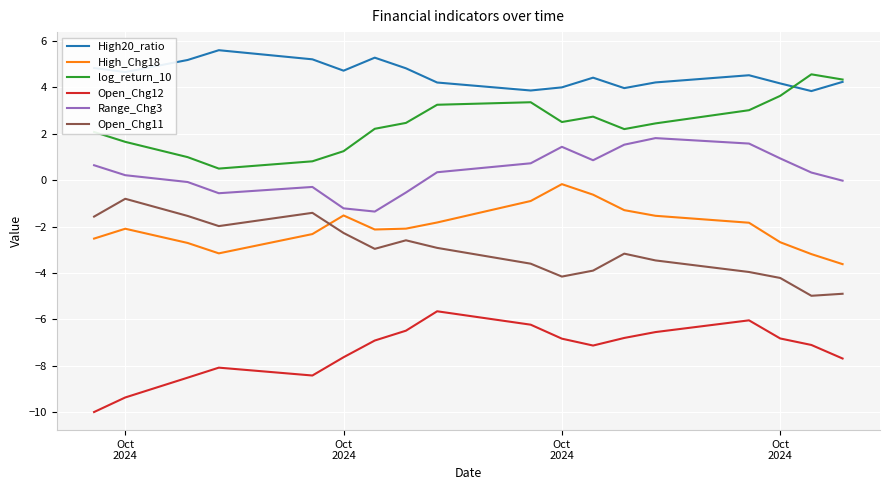

True or false: log_return_10 and Open_Chg11 intersect in this chart.

False